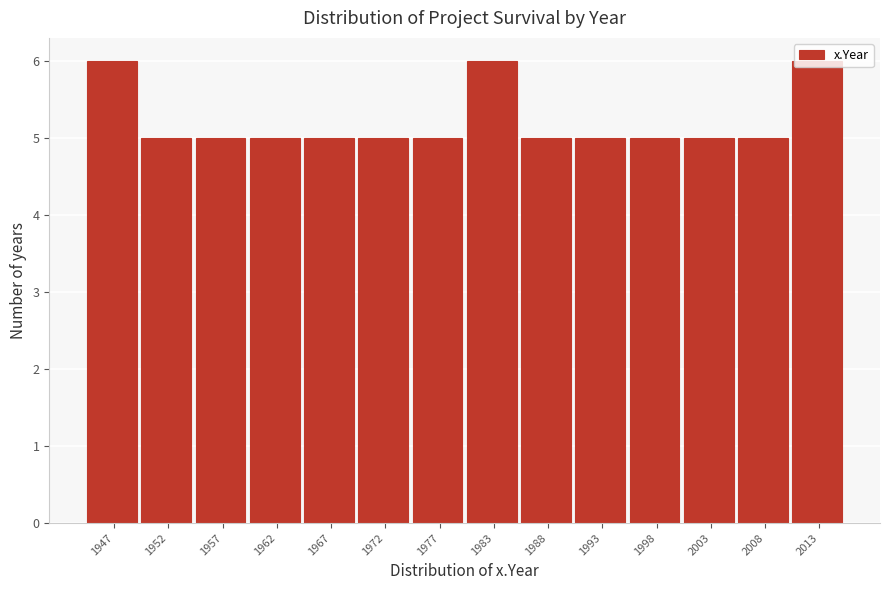

The value at 1972 is 5. True or false?

True